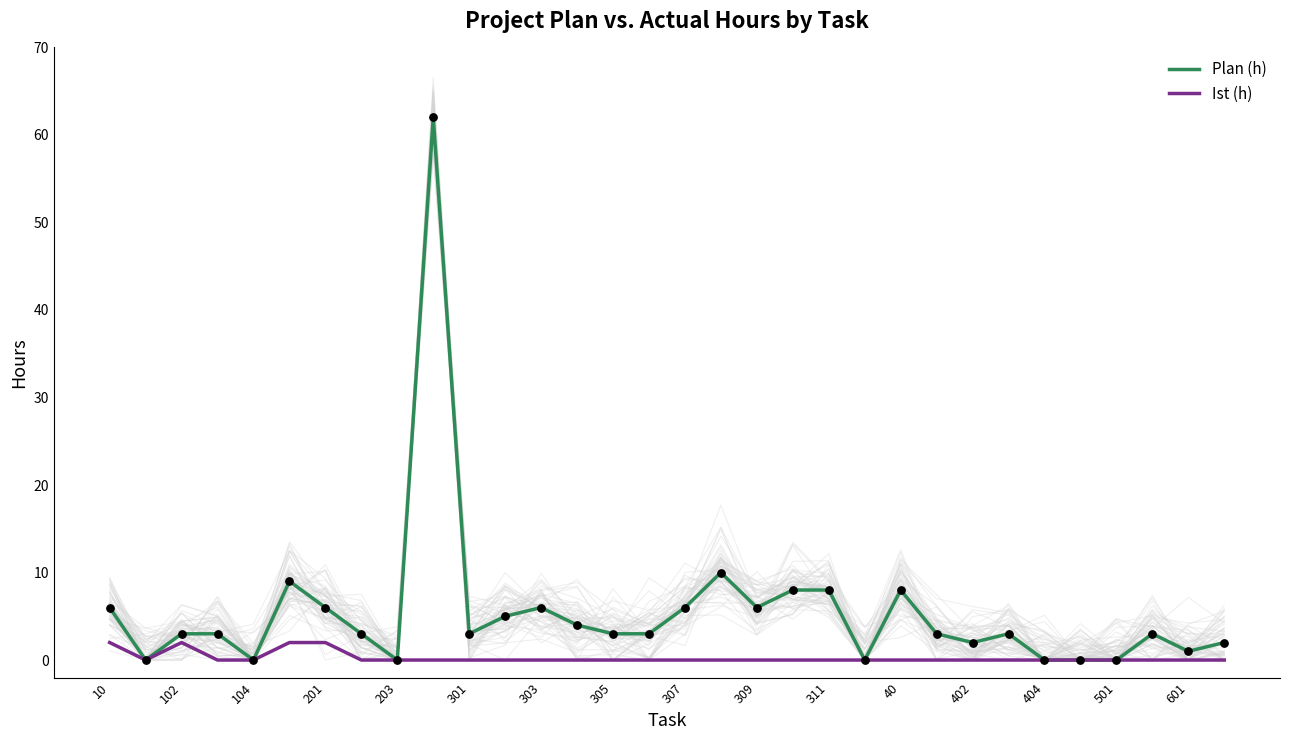

What are all the series names shown in the legend?

Plan (h), Ist (h)